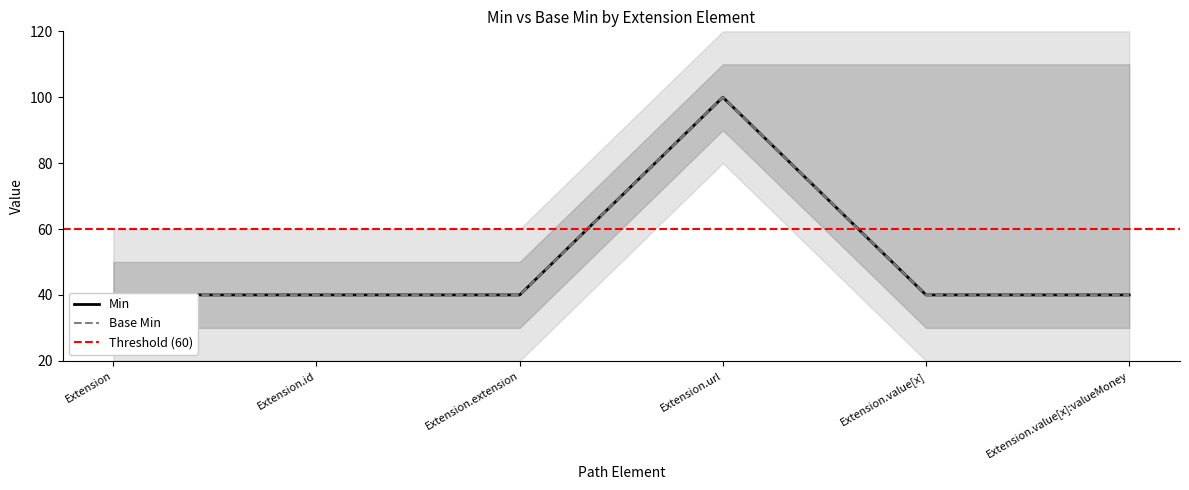

How many lines are shown in the chart?

2